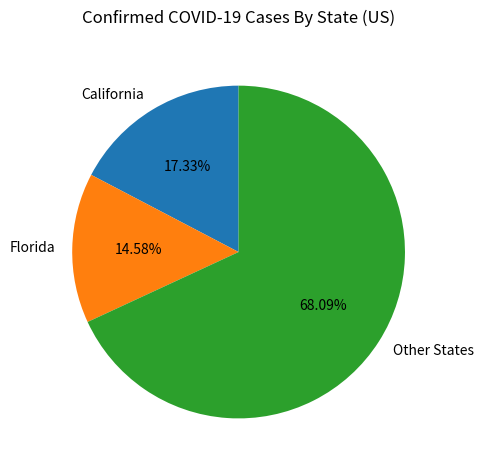

Rank the categories by value from highest to lowest.

Other States, California, Florida